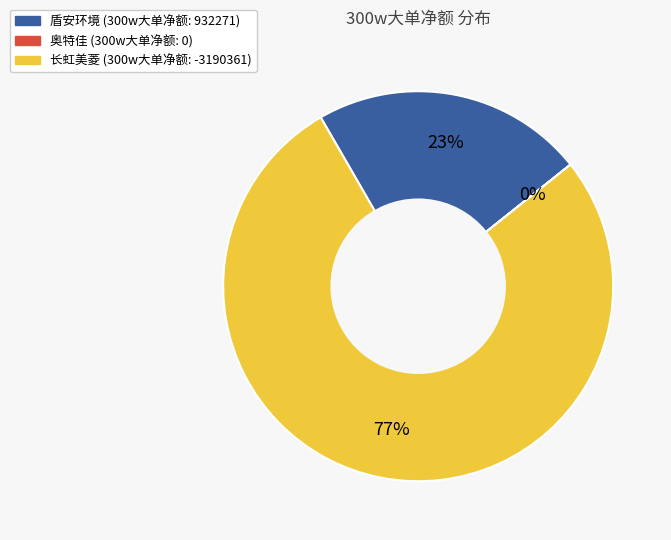

Which category accounts for the majority?

长虹美菱